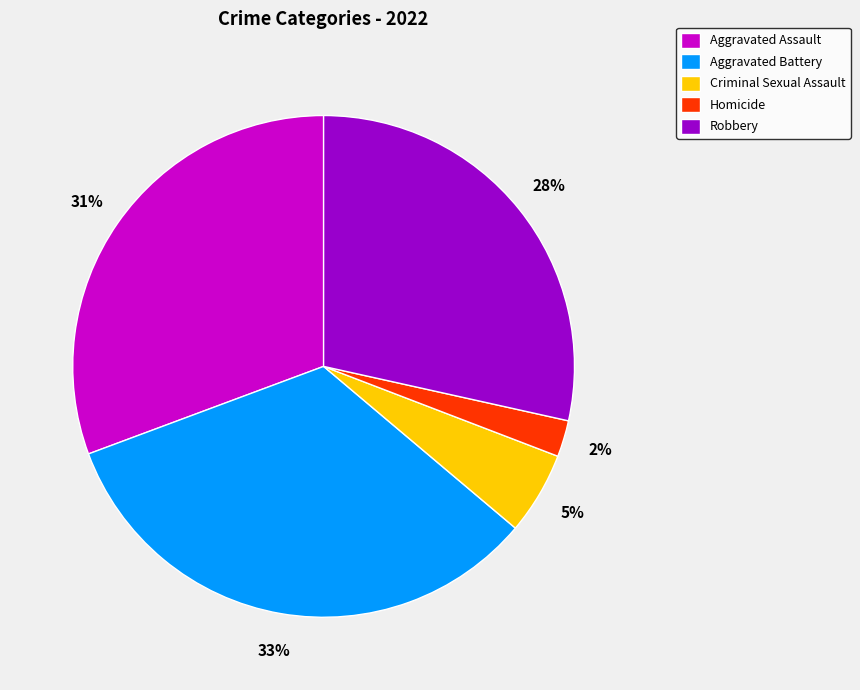

True or false: Aggravated Assault accounts for 23% of the total.

False